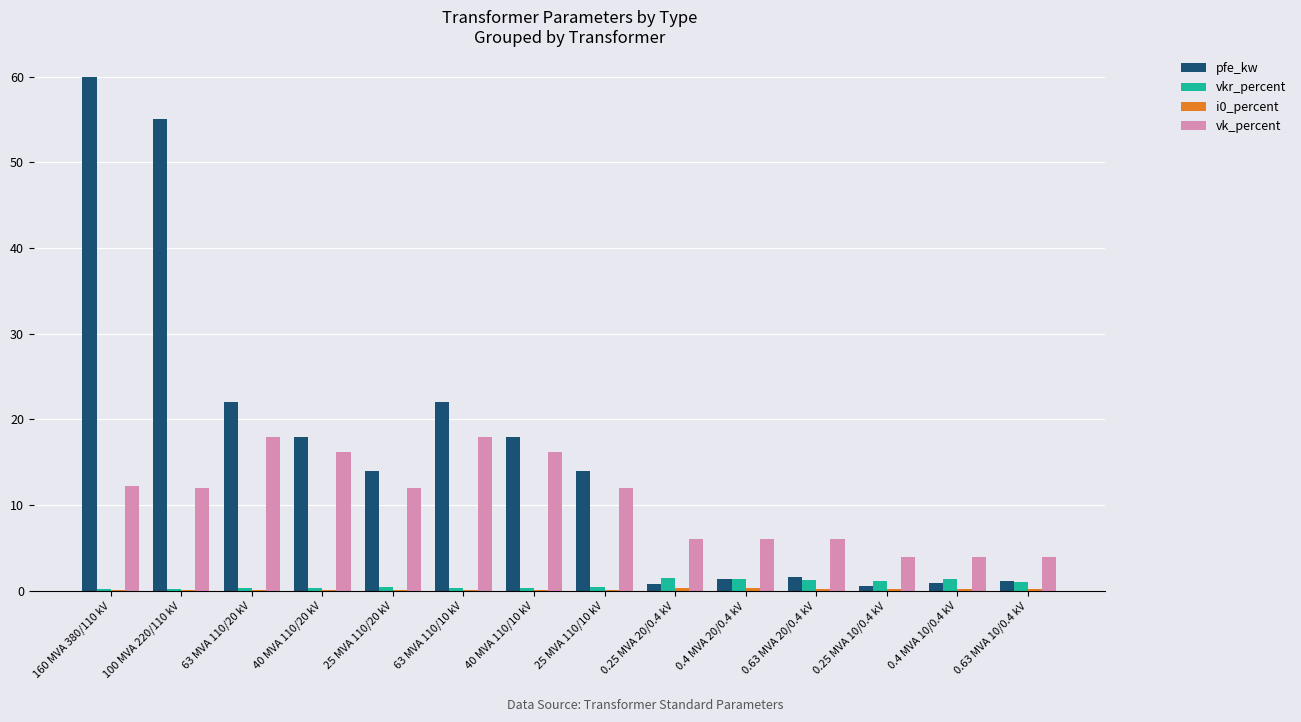

Which series has the largest total across all categories?

pfe_kw